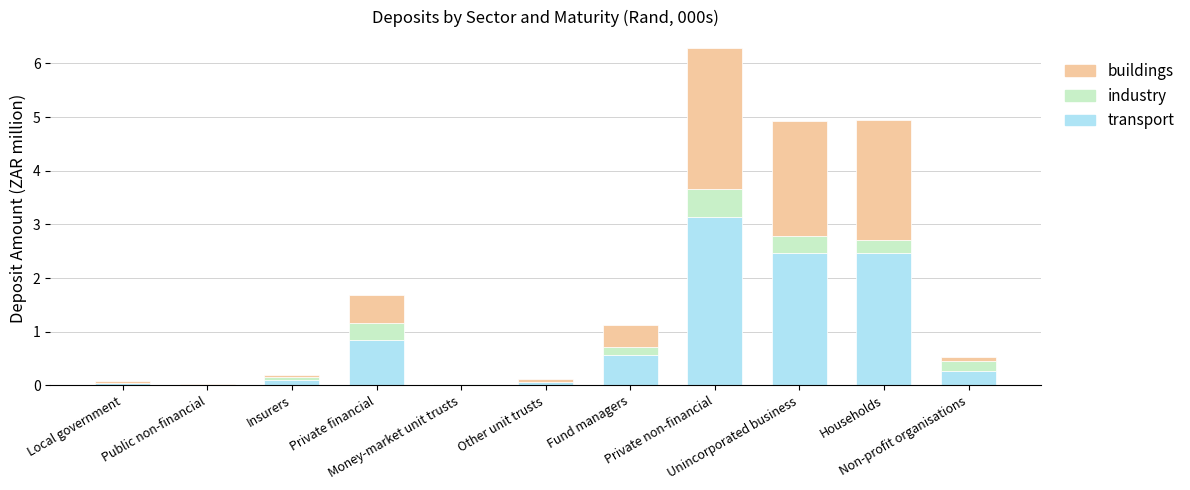

What is the average value of the industry series?

0.2